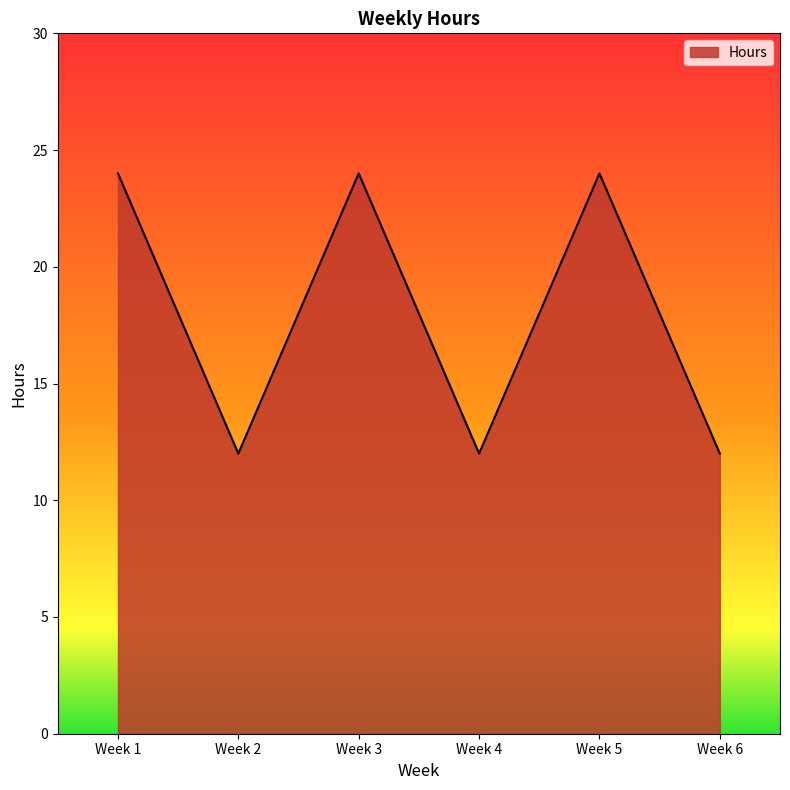

Reading left to right, extract all data points from this chart.

24	12	24	12	24	12